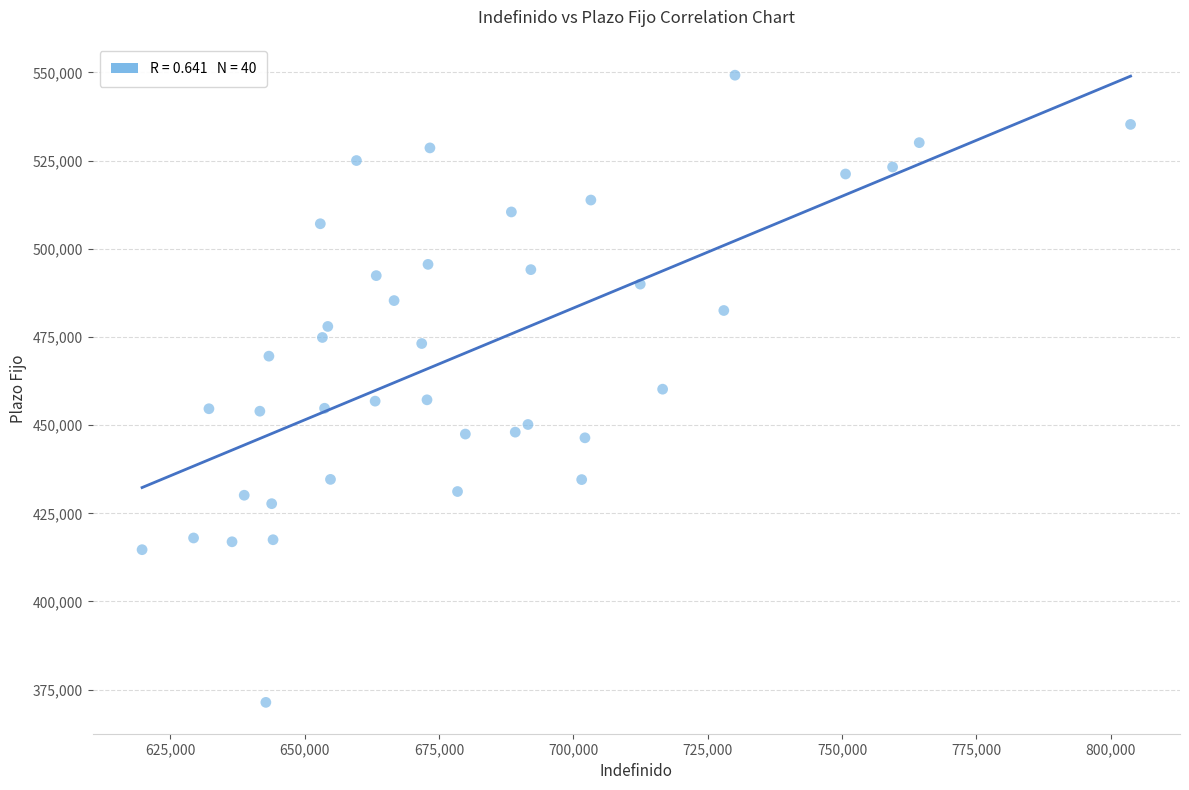

What is the range of Y values (max minus min)?

177841